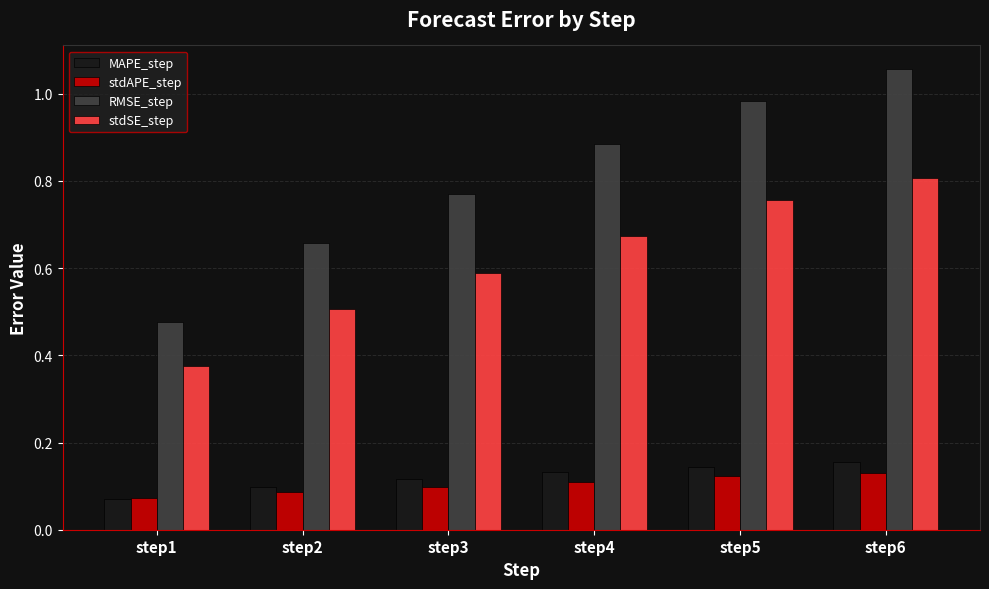

Are the bars grouped side by side (vs. stacked)?

Yes